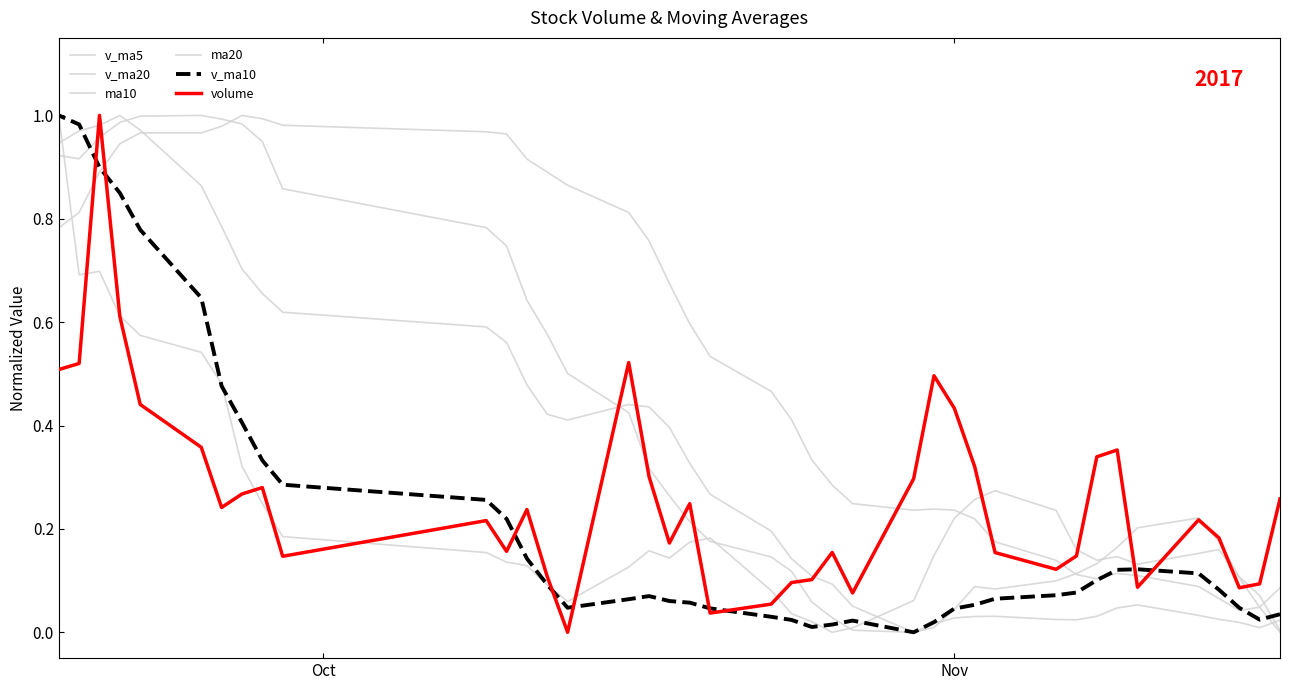

At how many categories does at least one series exceed 0?

40